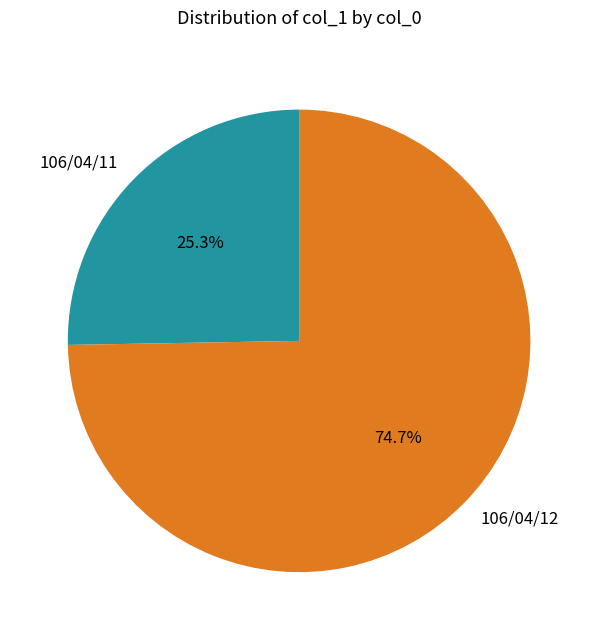

To the nearest percent, what percentage of the pie is 106/04/12?

75%